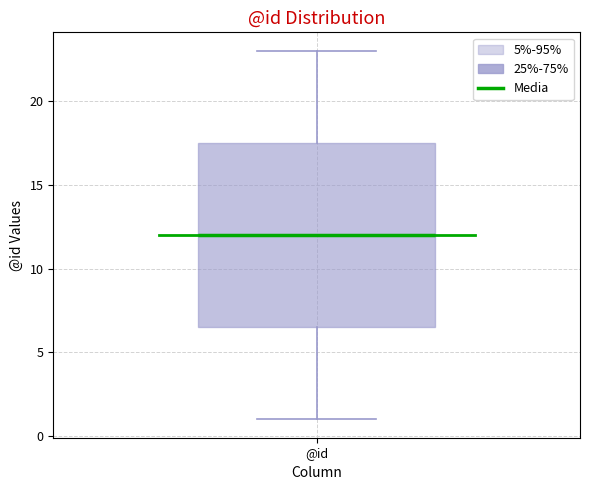

Read this box plot against the y-axis: the position of the median line, the range covered by the box, and the ends of both whiskers. The values are not printed on the chart, so give them approximately, as read against the axis.

median 12.0, box 6.5 to 17.5, whiskers 1.0 to 23.0